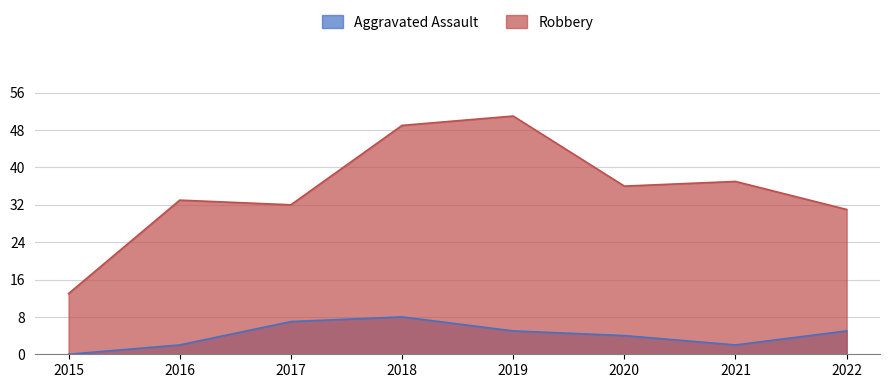

At 2016, list the series in order from smallest to largest.

Aggravated Assault, Robbery